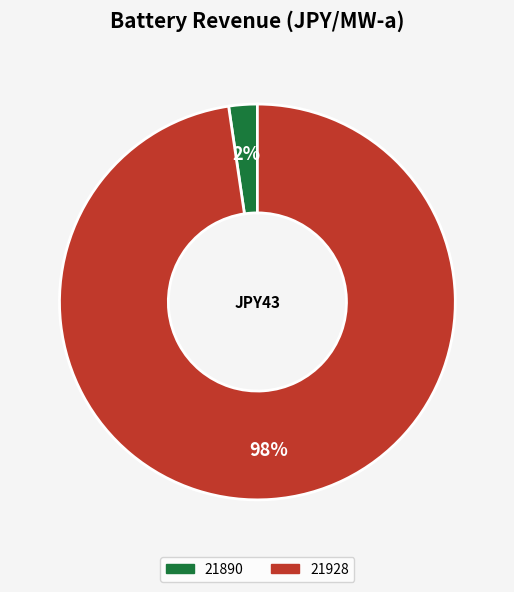

Which category accounts for the majority?

21928